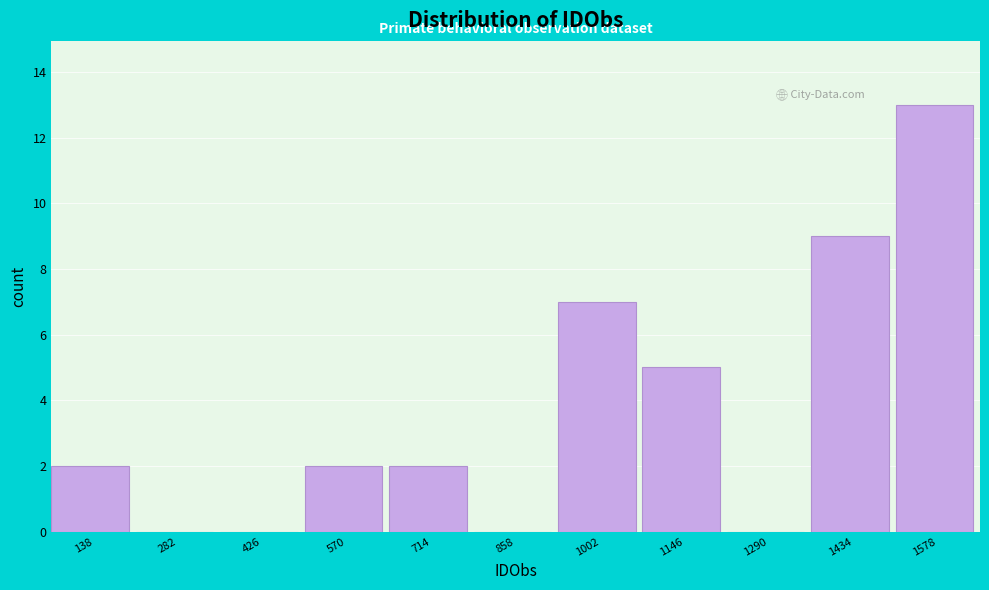

Reading left to right, transcribe this chart: for each bar, give the range it covers on the x-axis and its height. Neither the bar edges nor the heights are printed on the chart, so give them approximately, as read against the axes.

60 to 220: 2
220 to 360: 0
360 to 500: 0
500 to 640: 2
640 to 780: 2
780 to 940: 0
940 to 1080: 7
1080 to 1220: 5
1220 to 1360: 0
1360 to 1500: 9
1500 to 1660: 13